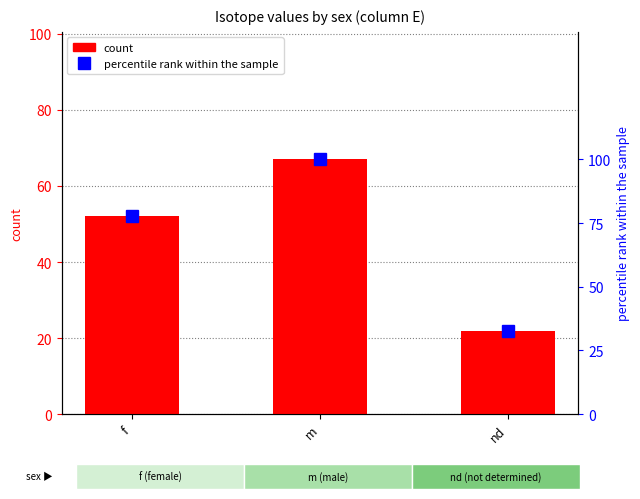

What is the label of the 1st bar from the left?

f